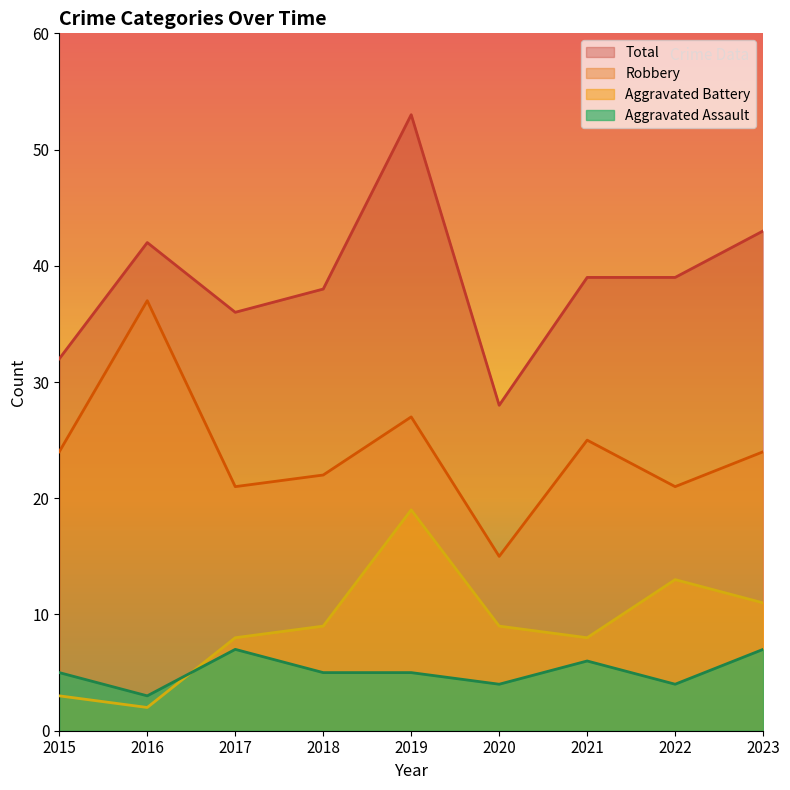

How many data points does each series have?

9